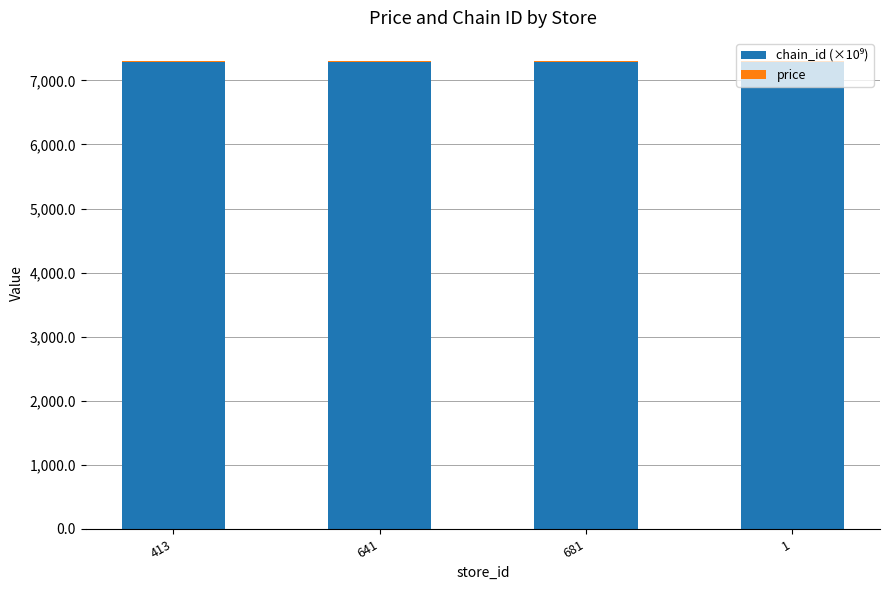

What is the sum of all chain_id (×10⁹) values?

29160.1